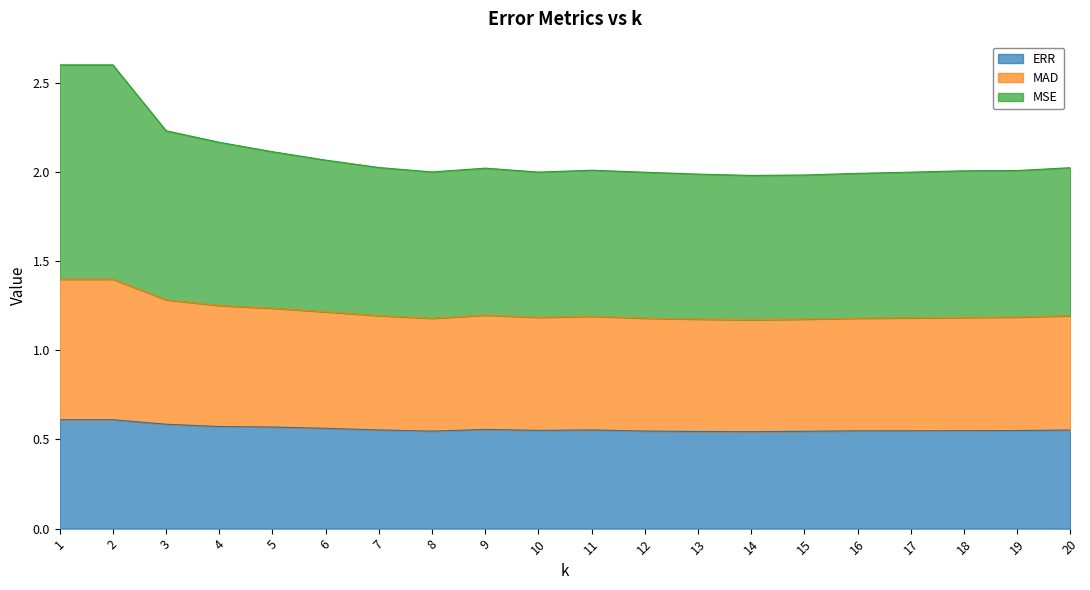

What is the total value across all series at 16?

2.0